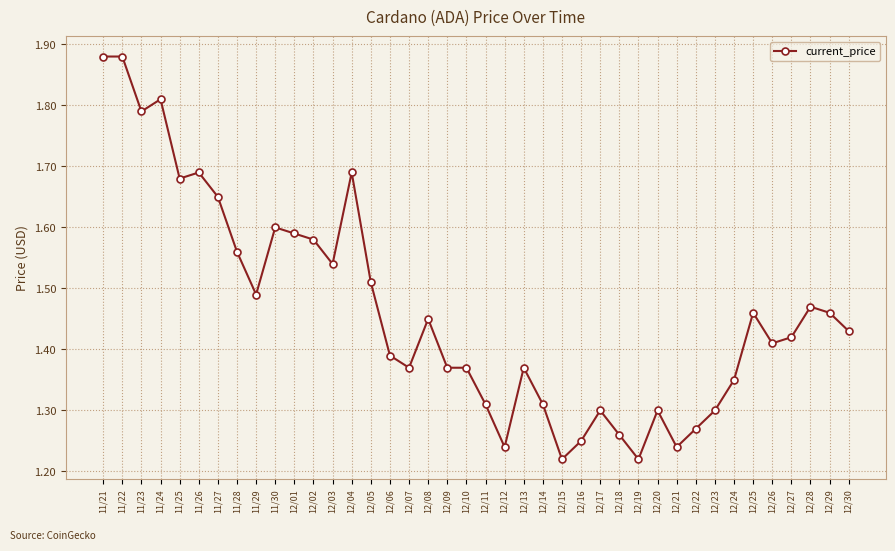

Is it true that the value at 12/25 is 2.0?

False